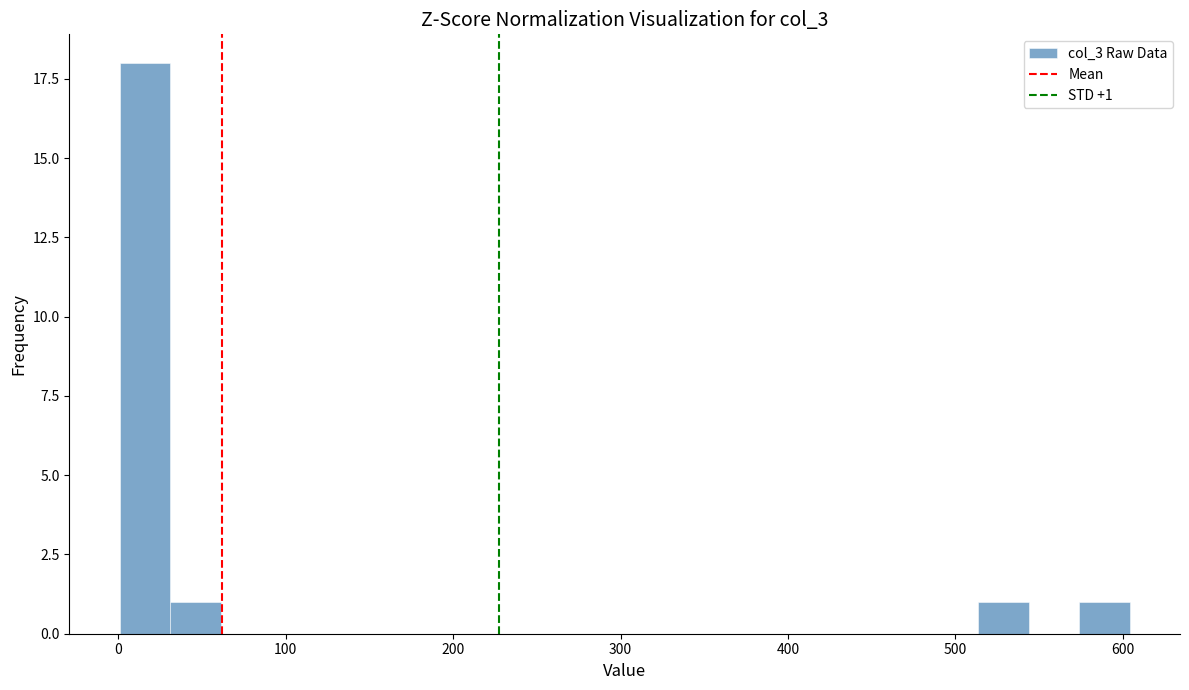

Around what value on the x-axis is the tallest bar? Give the approximate position of its centre, as read against the axis.

20